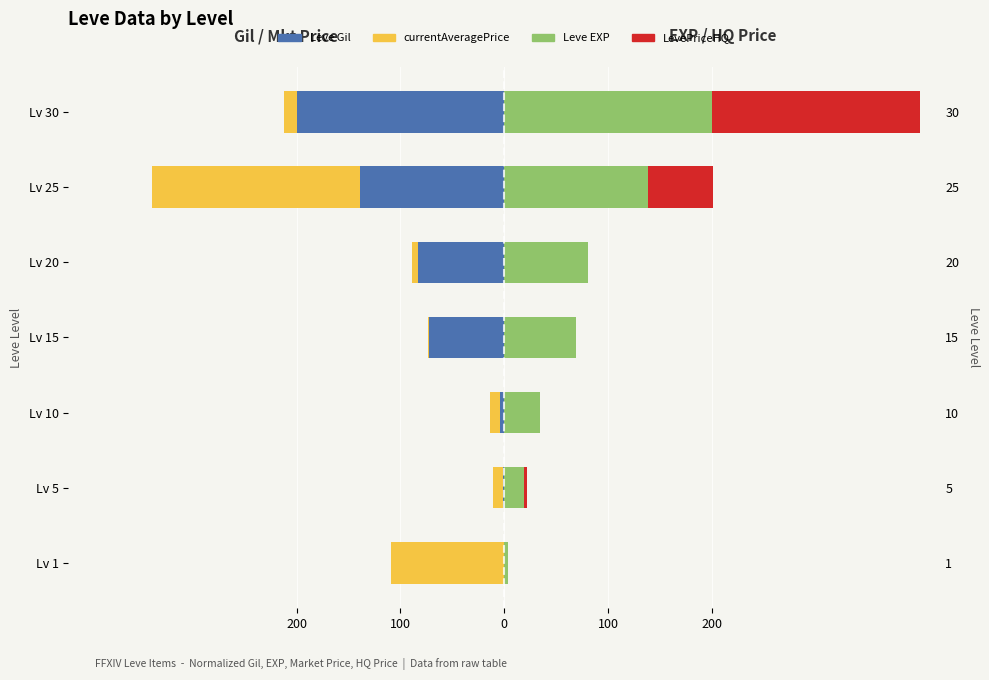

What is the difference between the maximum and minimum values in the currentAveragePrice series?

198.8